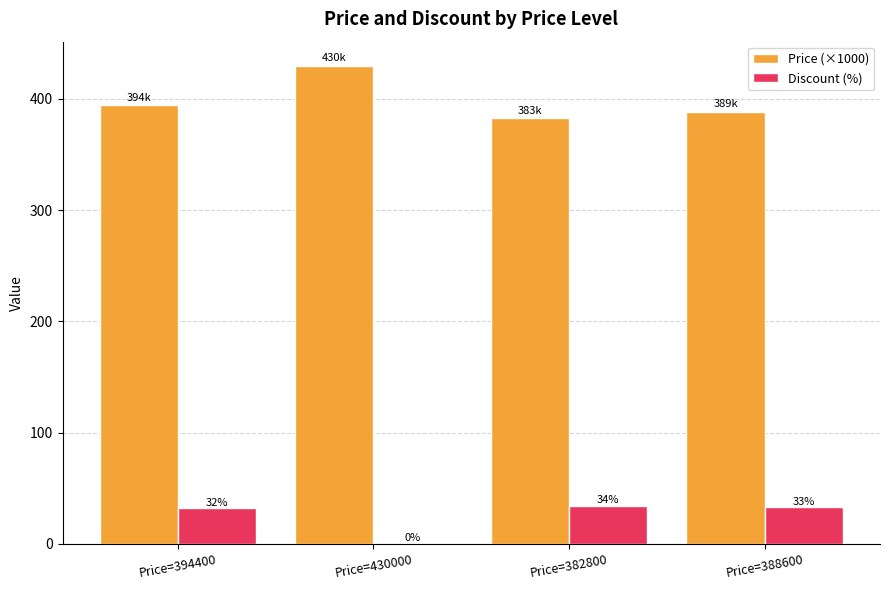

Which series changed the most between Price=430000 and Price=388600?

Price (×1000)